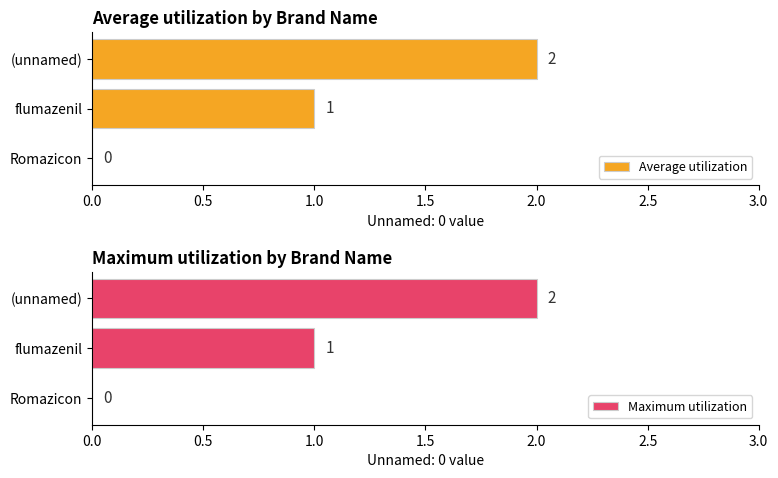

Reading left to right, list all the values displayed in this chart.

Average utilization: 0	1	2
Maximum utilization: 0	1	2